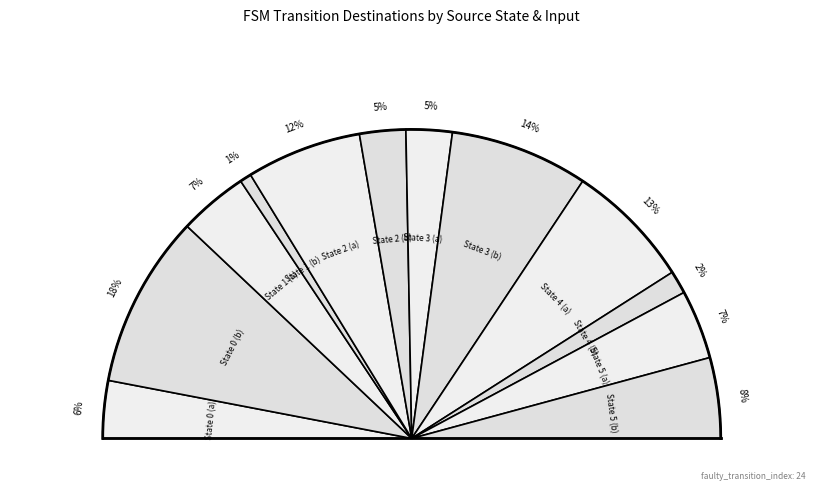

Rank the categories by value from lowest to highest.

State 1 (b), State 4 (b), State 2 (b), State 3 (a), State 0 (a), State 1 (a), State 5 (a), State 5 (b), State 2 (a), State 4 (a), State 3 (b), State 0 (b)